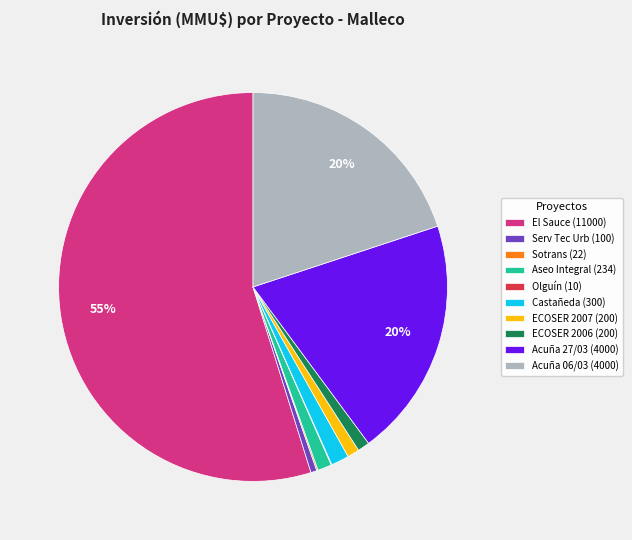

Is it true that Acuña 27/03 (4000) is 20% of the pie?

True